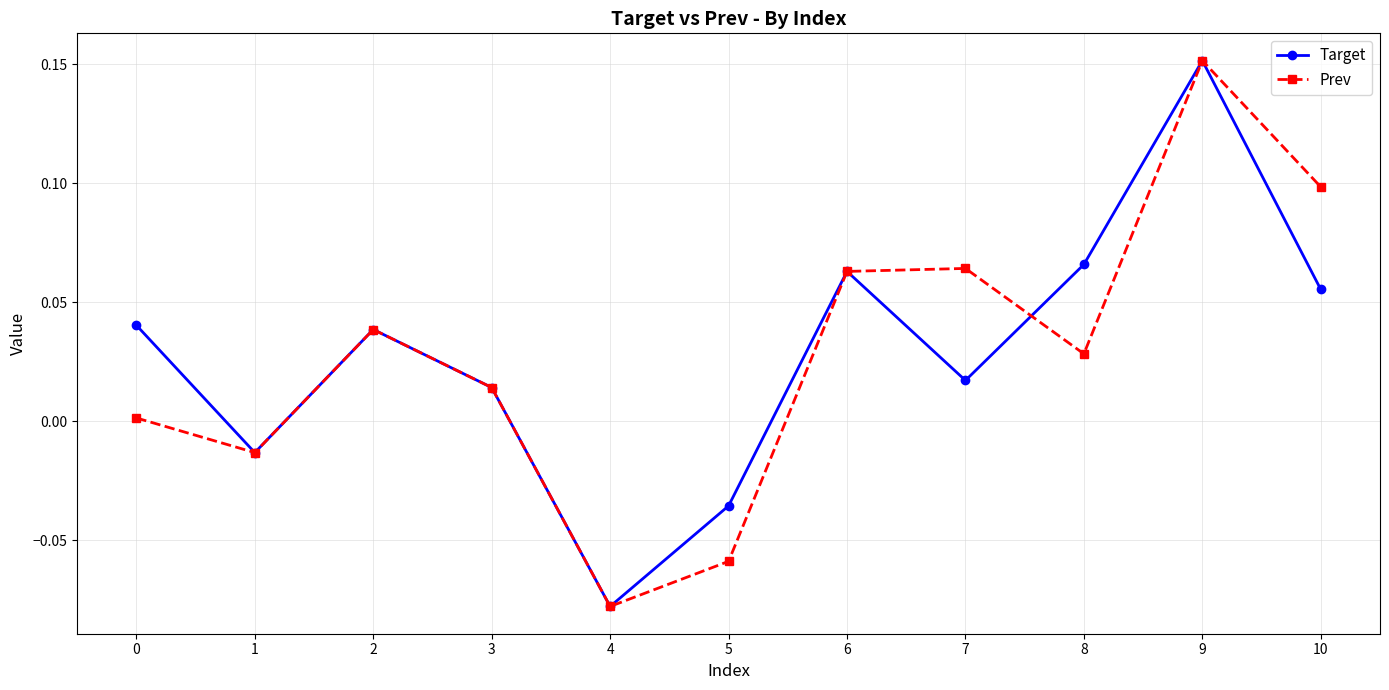

At 7, list the series in order from largest to smallest.

Prev, Target